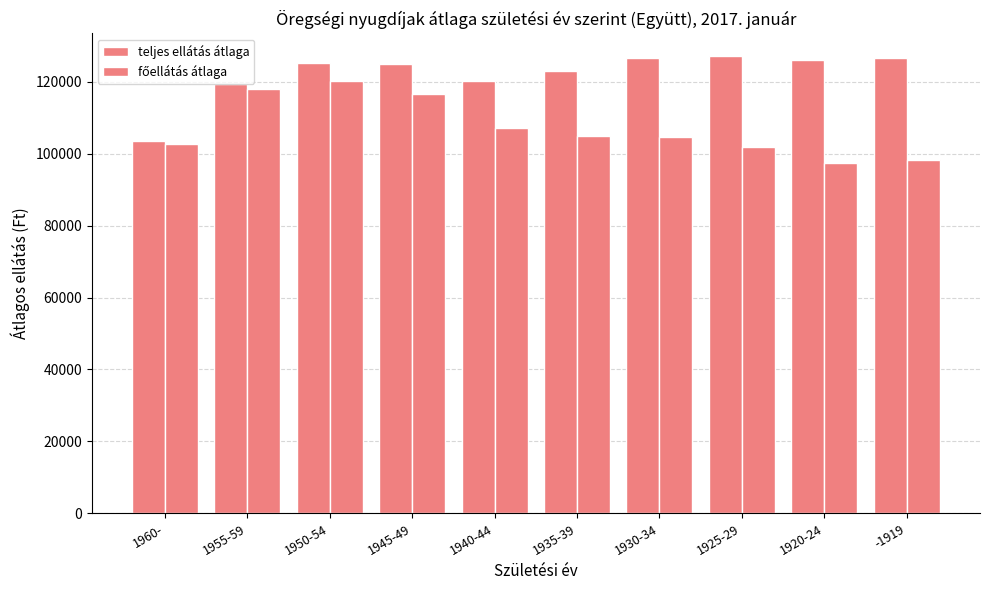

How many series are shown in this chart?

2